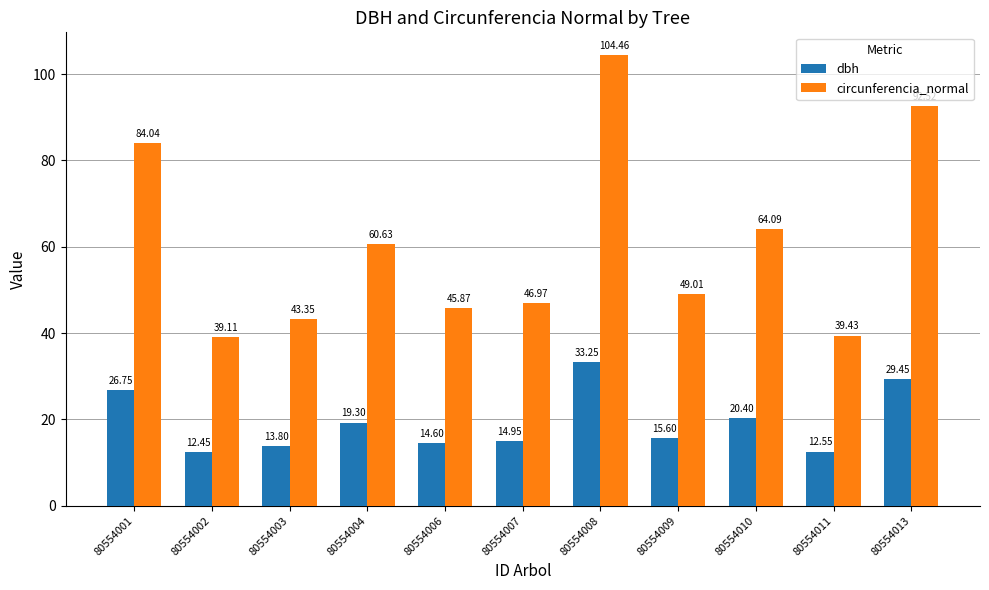

What is the difference between the circunferencia_normal values at 80554009 and 80554004?

11.6